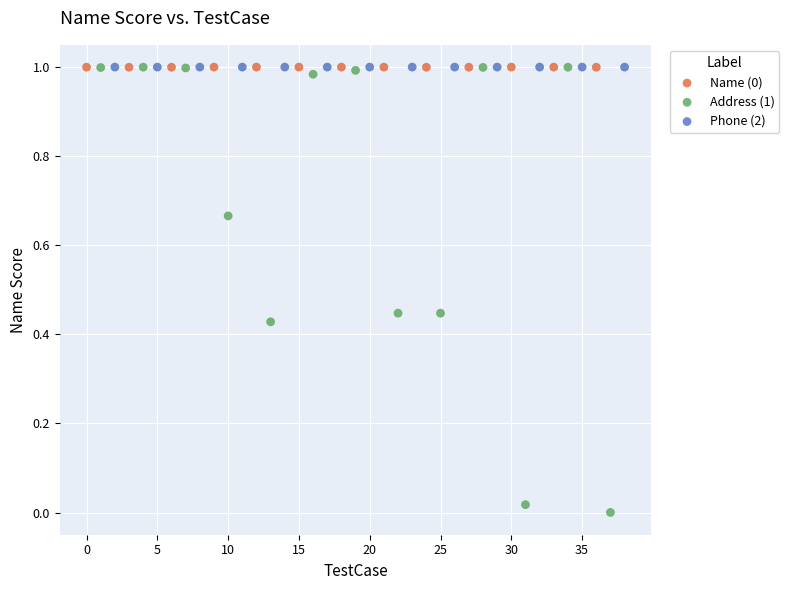

Which series contains the lowest Y value?

Address (1)